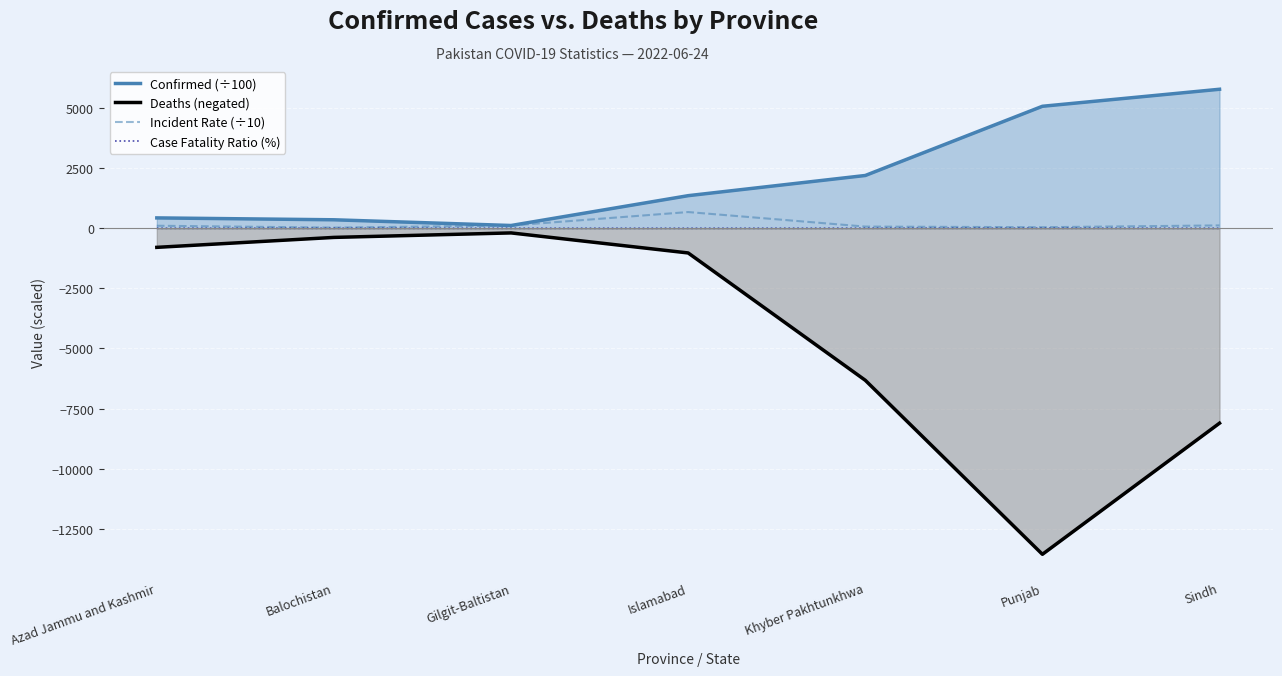

What is the average value of the Case Fatality Ratio (%) series?

1.7